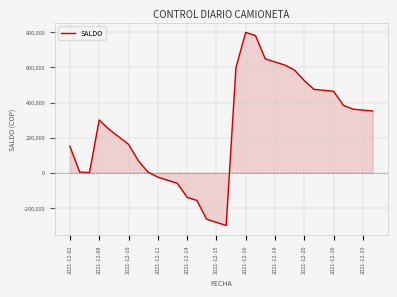

What is the minimum value shown in the chart?

-300502